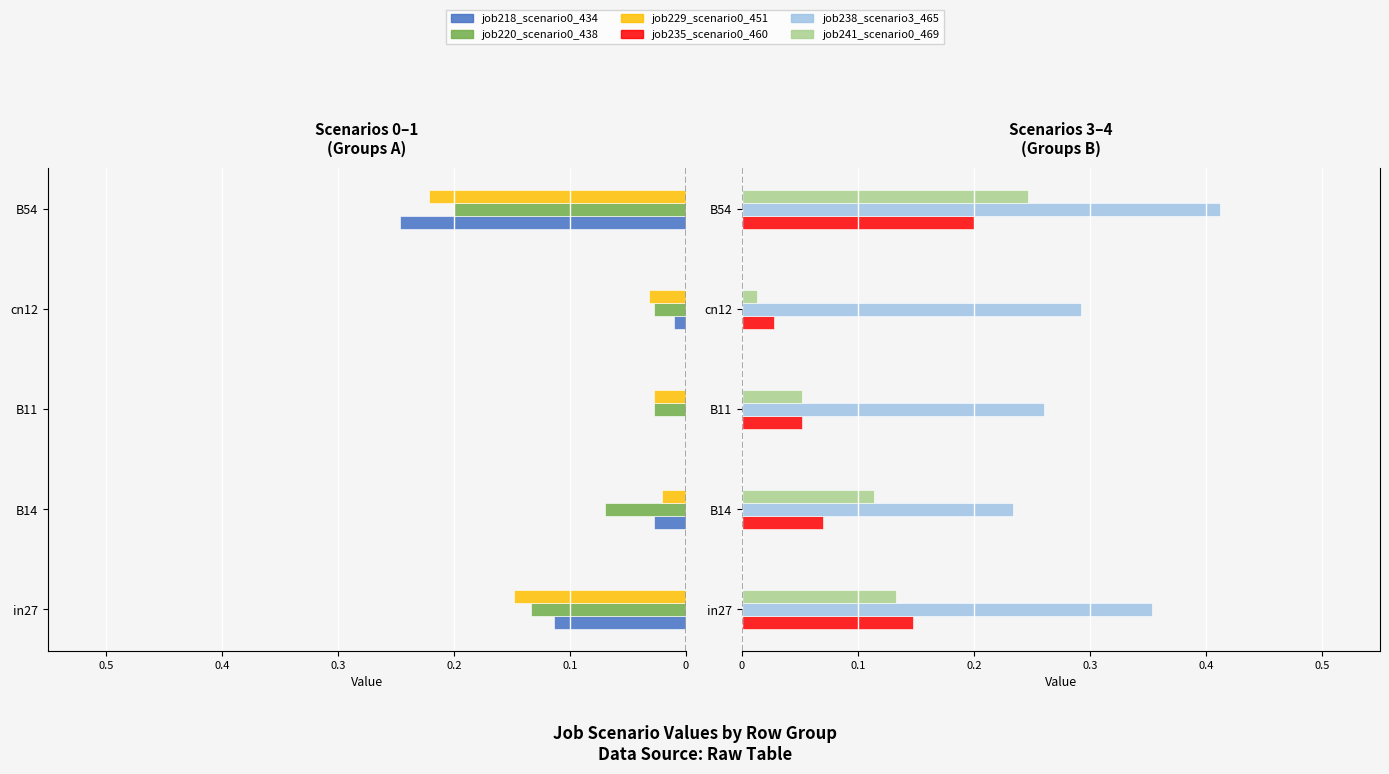

Reading left to right, what are all the values shown in this chart?

job218_scenario0_434: -0.1	-0.0	0.0	-0.0	-0.2
job220_scenario0_438: -0.1	-0.1	-0.0	-0.0	-0.2
job229_scenario0_451: -0.1	-0.0	-0.0	-0.0	-0.2
job235_scenario0_460: 0.1	0.1	0.1	0.0	0.2
job238_scenario3_465: 0.4	0.2	0.3	0.3	0.4
job241_scenario0_469: 0.1	0.1	0.1	0.0	0.2